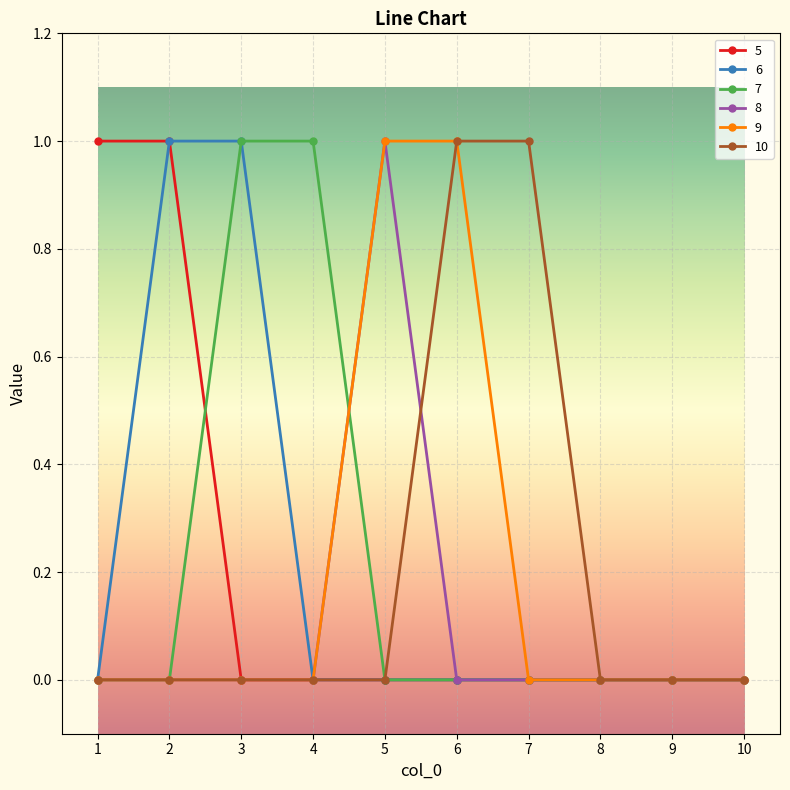

Is it true that 7 equals 0 at 4?

False